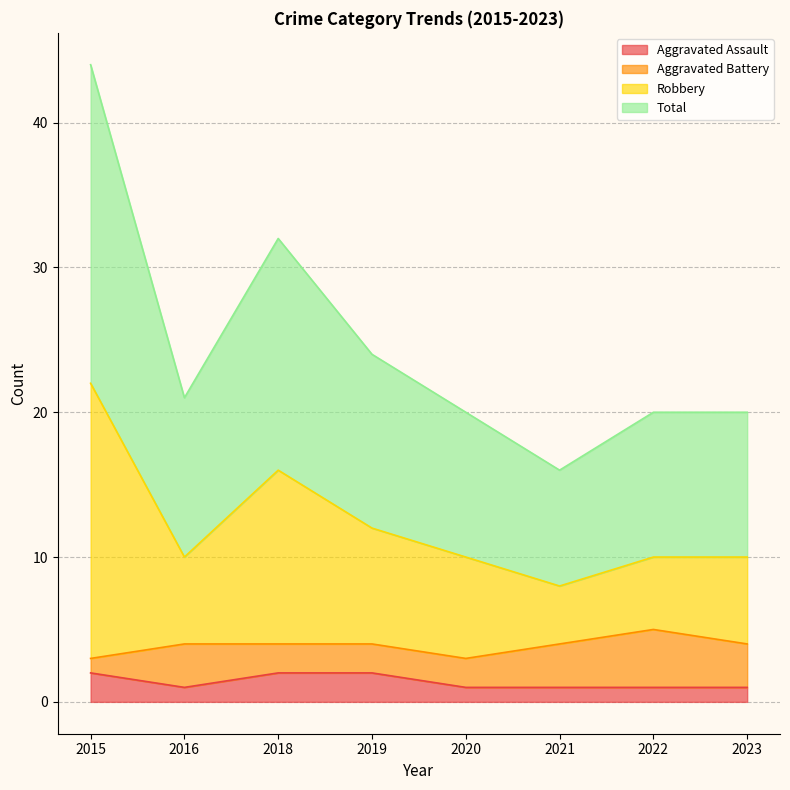

True or false: Aggravated Assault and Total cross at least once.

False